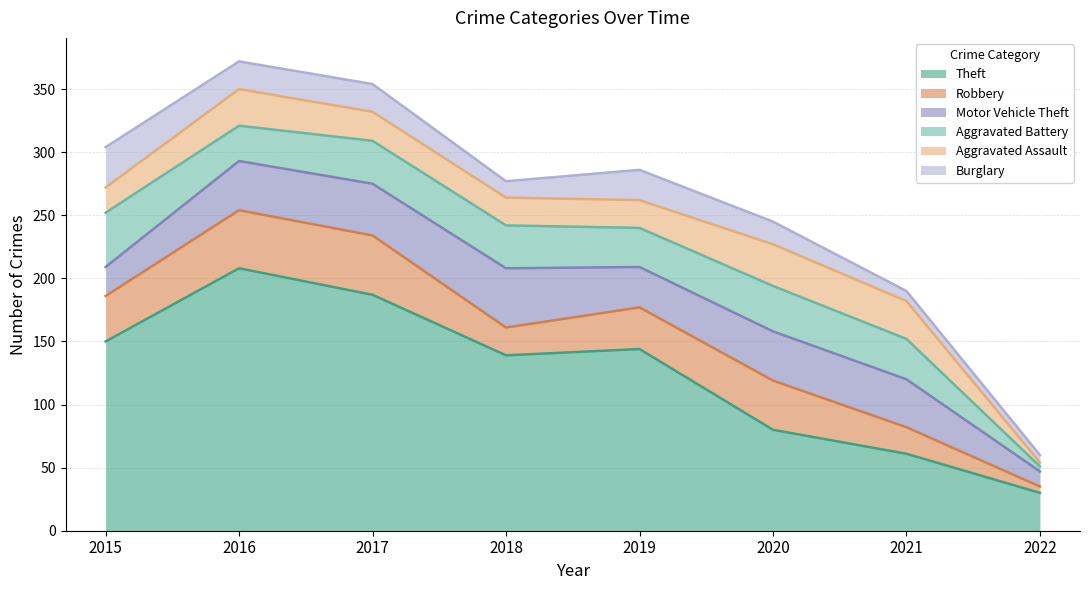

What is the sum of all Aggravated Battery values?

242